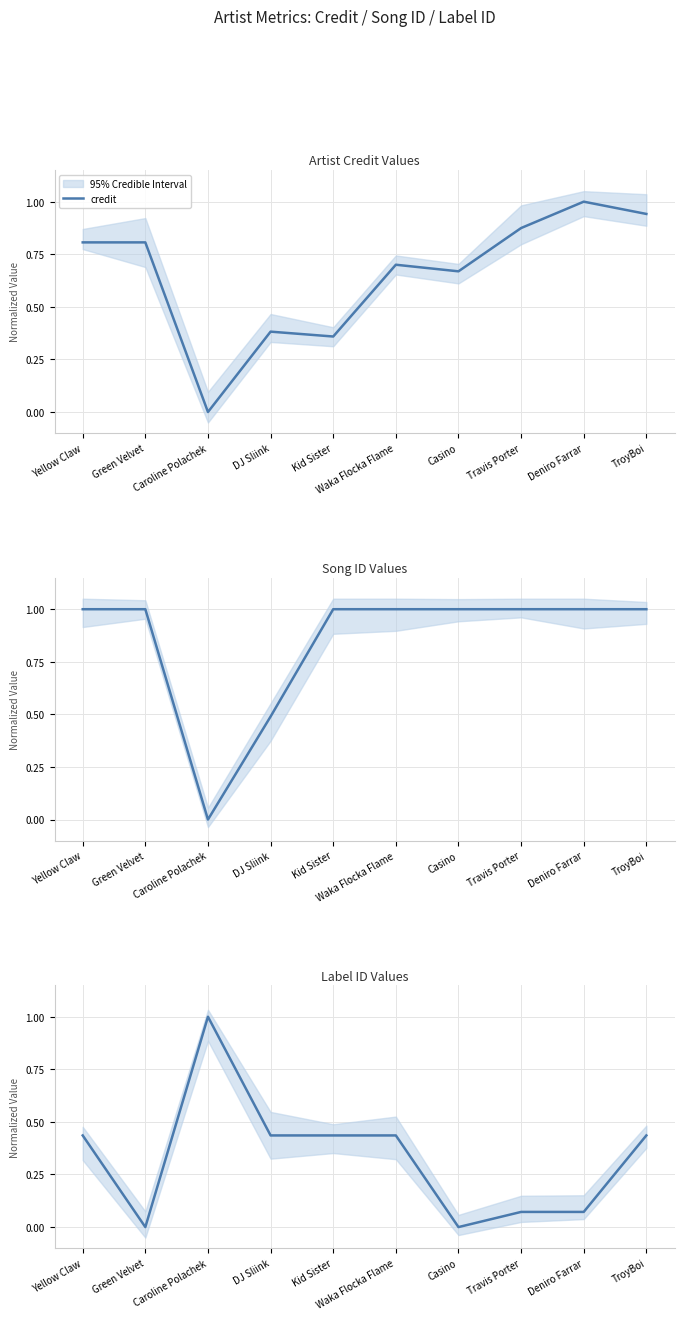

At which category does labelid reach its first local peak?

Caroline Polachek